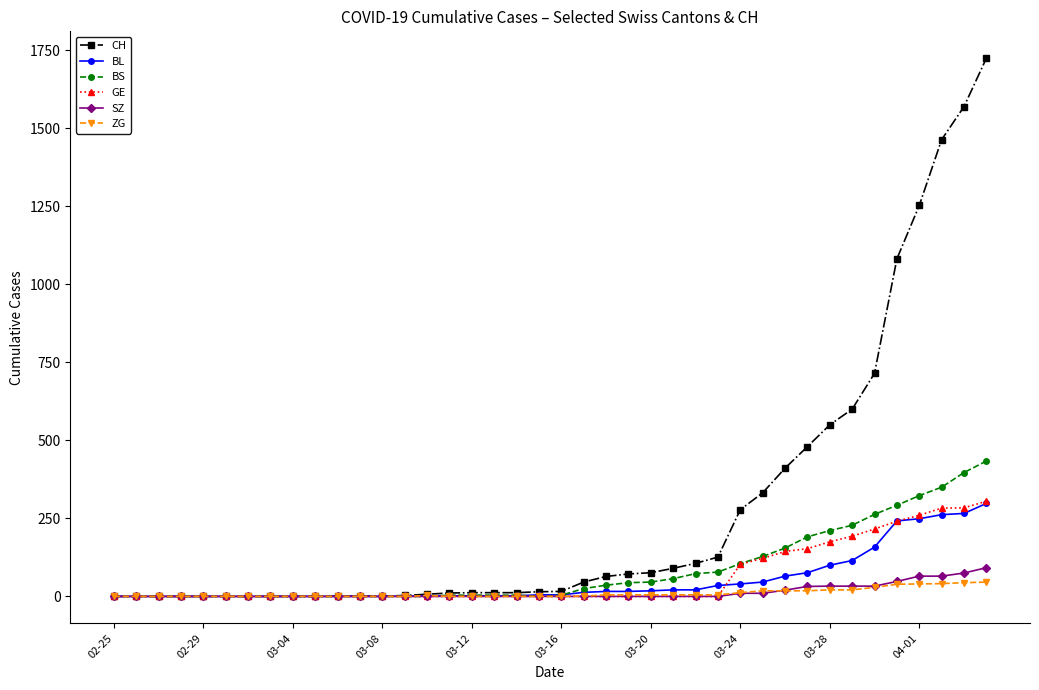

Count the number of categories in the chart.

40